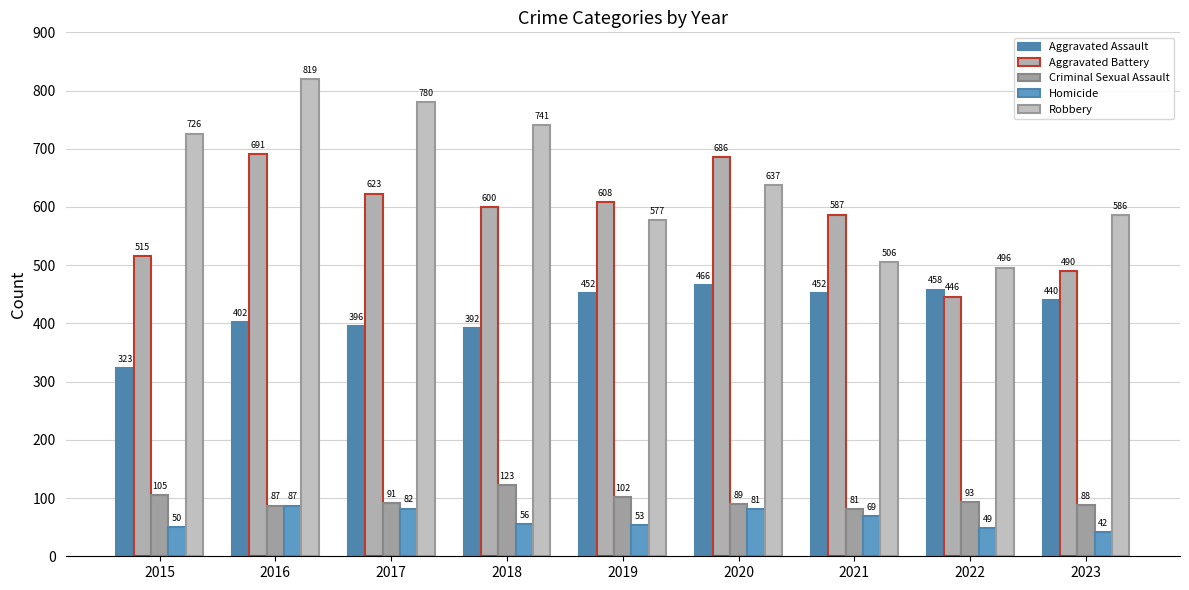

List the labels in order of Robbery value, smallest first.

2022, 2021, 2019, 2023, 2020, 2015, 2018, 2017, 2016